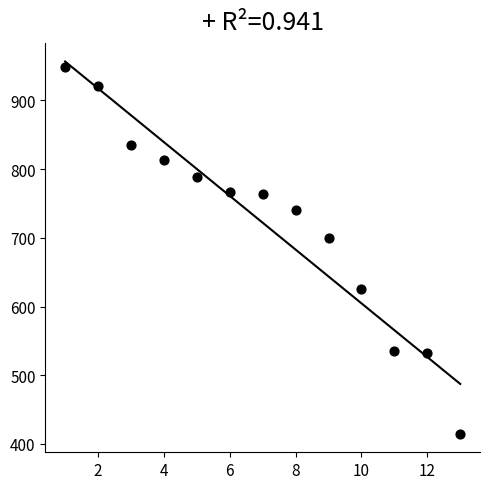

What Y value in the scatter plot is closest to 682?

700